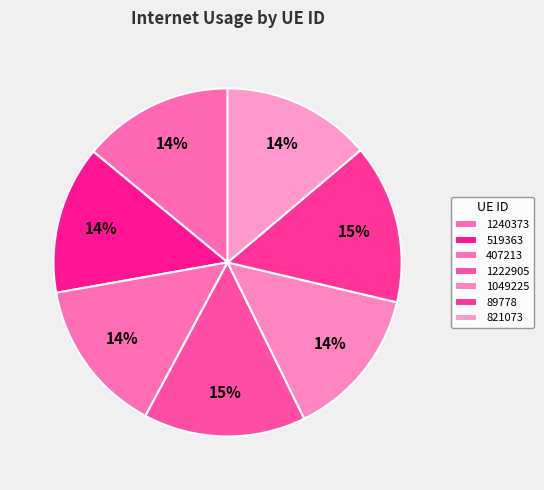

Is it true that 89778 is 15% of the pie?

True